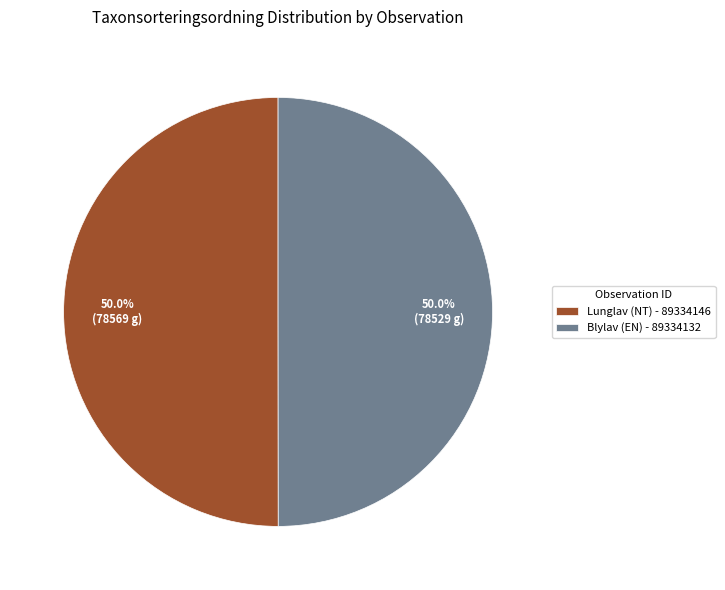

The Blylav (EN) - 89334132 slice represents 36% of the pie. True or false?

False